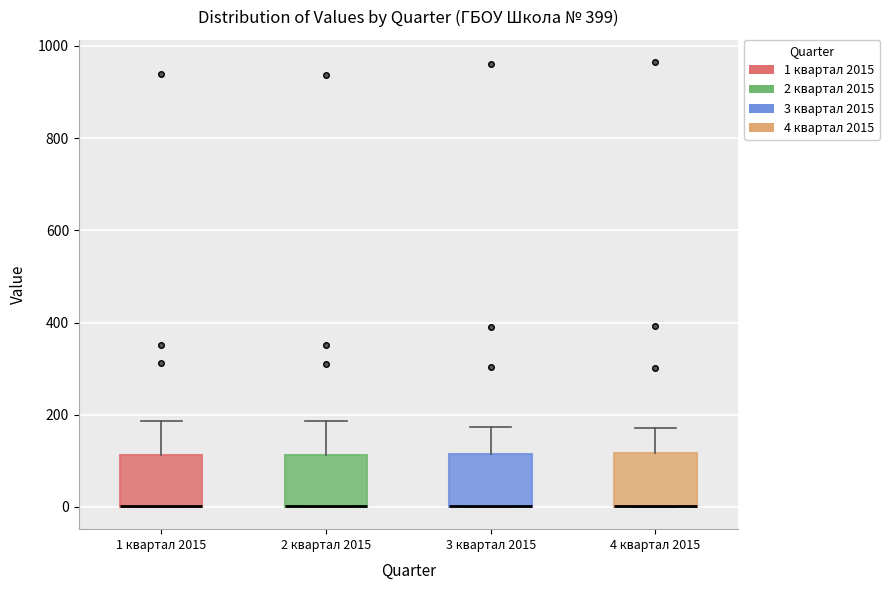

Where is the upper edge of the box for 4 квартал 2015 on the y-axis? The values are not printed on the chart, so give them approximately, as read against the axis.

120